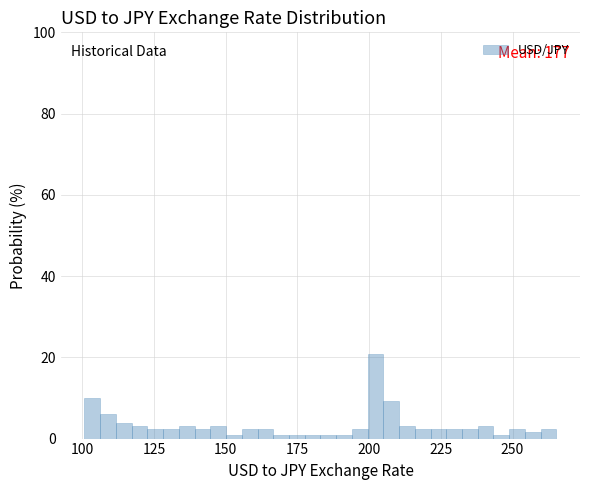

Read against the x-axis, roughly where is the centre of the tallest bar?

200